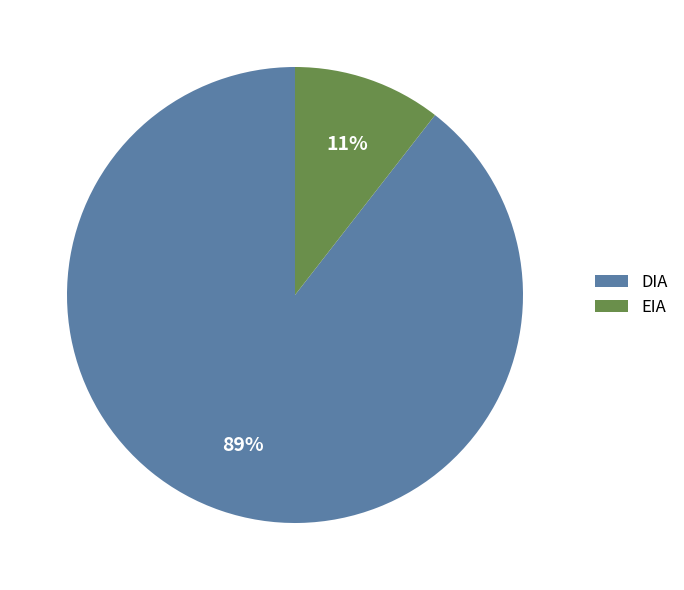

What percentage is the DIA slice, to the nearest percent?

89%